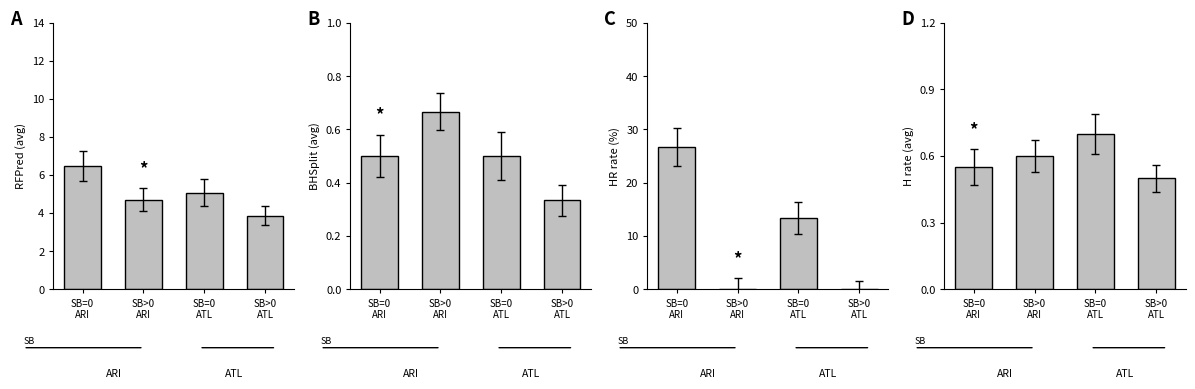

Reading right to left, what are all the values shown in this chart?

RFPred (avg): SB>0
ATL=3.9	SB=0
ATL=5.1	SB>0
ARI=4.7	SB=0
ARI=6.5
BHSplit (avg): SB>0
ATL=0.3	SB=0
ATL=0.5	SB>0
ARI=0.7	SB=0
ARI=0.5
HR rate (%): SB>0
ATL=0.0	SB=0
ATL=13.3	SB>0
ARI=0.0	SB=0
ARI=26.7
H rate (avg): SB>0
ATL=0.5	SB=0
ATL=0.7	SB>0
ARI=0.6	SB=0
ARI=0.6